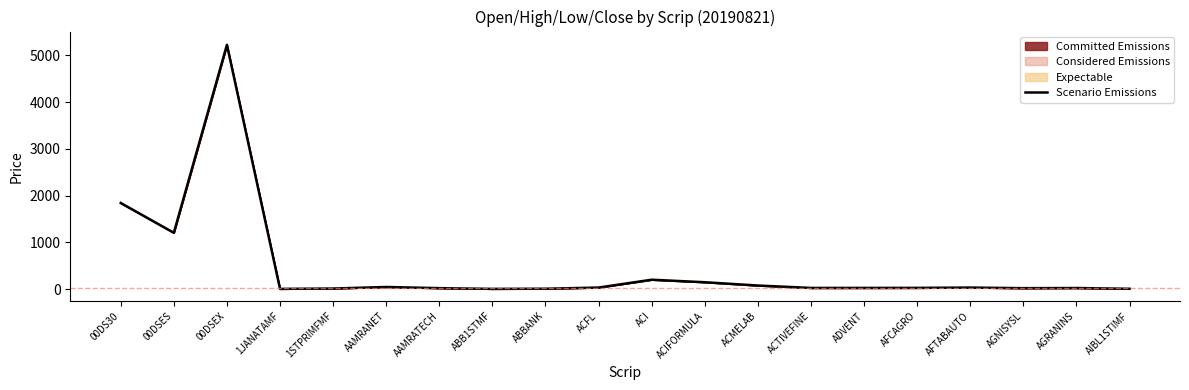

Reading left to right, what are all the values shown in this chart?

00DS30=1841.7	00DSES=1204.5	00DSEX=5223.4	1JANATAMF=4.4	1STPRIMFMF=12.5	AAMRANET=44.8	AAMRATECH=20.3	ABB1STMF=4.5	ABBANK=8.2	ACFL=32.7	ACI=200.6	ACIFORMULA=146.7	ACMELAB=76.2	ACTIVEFINE=24.6	ADVENT=25.0	AFCAGRO=26.0	AFTABAUTO=32.5	AGNISYSL=19.5	AGRANINS=22.8	AIBL1STIMF=6.8